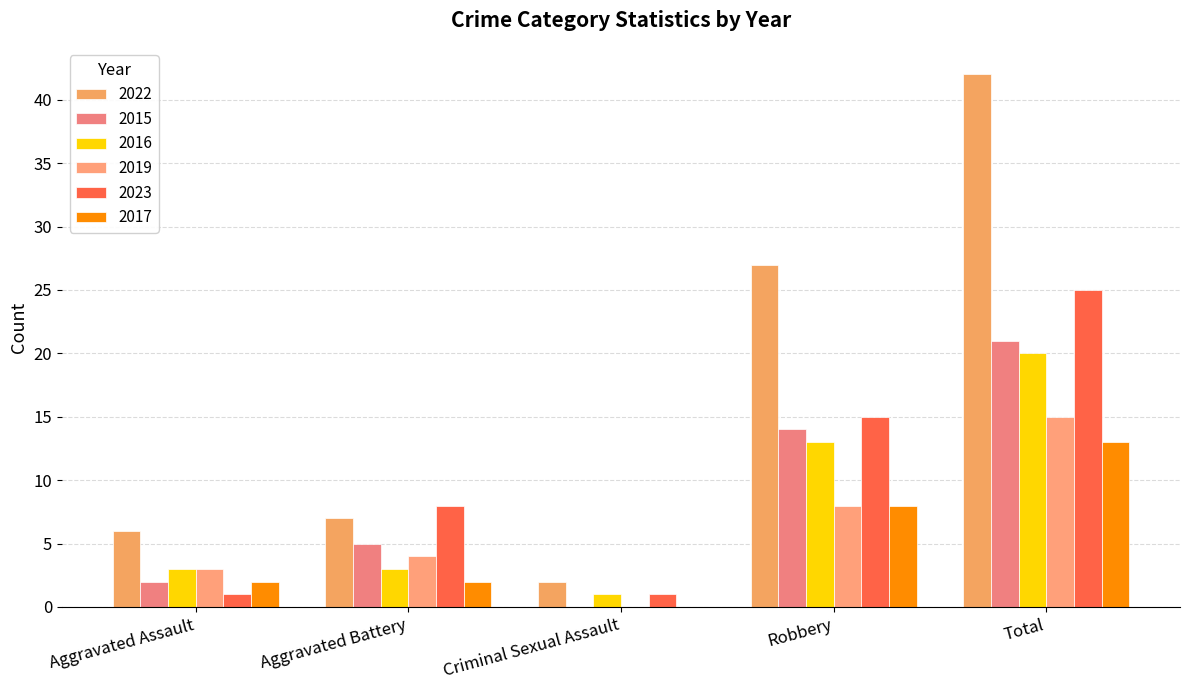

At which label does 2023 reach its minimum?

Aggravated Assault